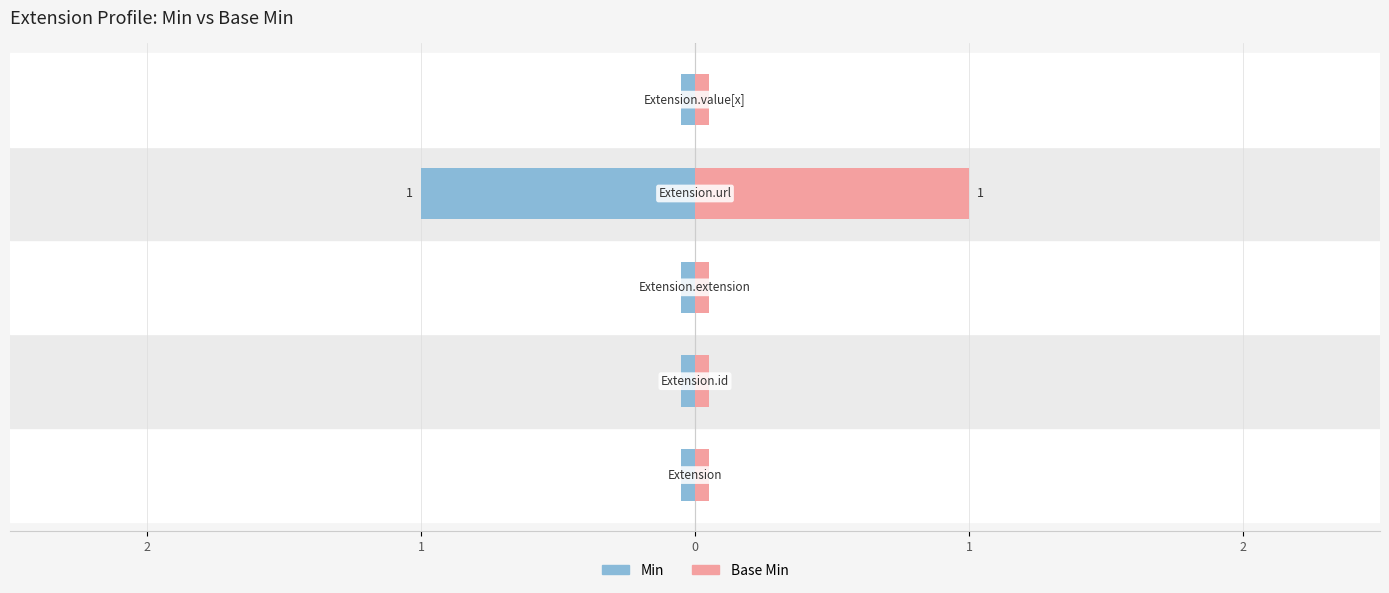

How many data points in Base Min are above 0?

1